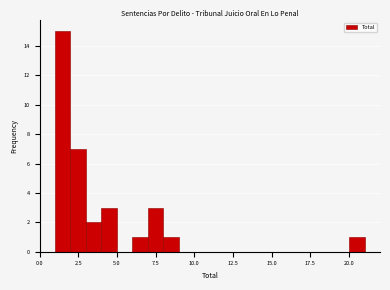

Around what value on the x-axis is the tallest bar? Give the approximate position of its centre, as read against the axis.

1.5